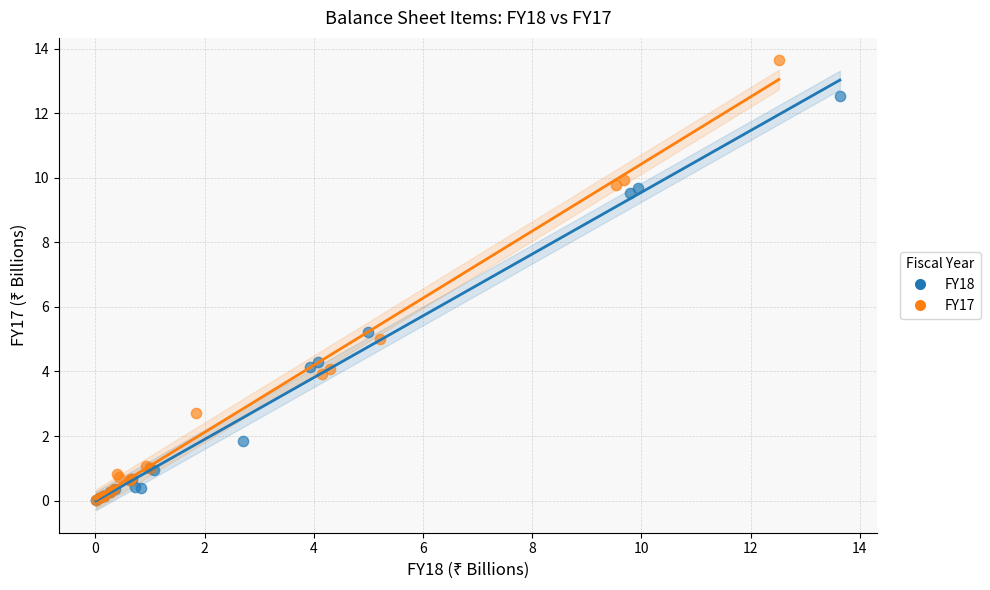

Which series has the widest spread of Y values?

FY17